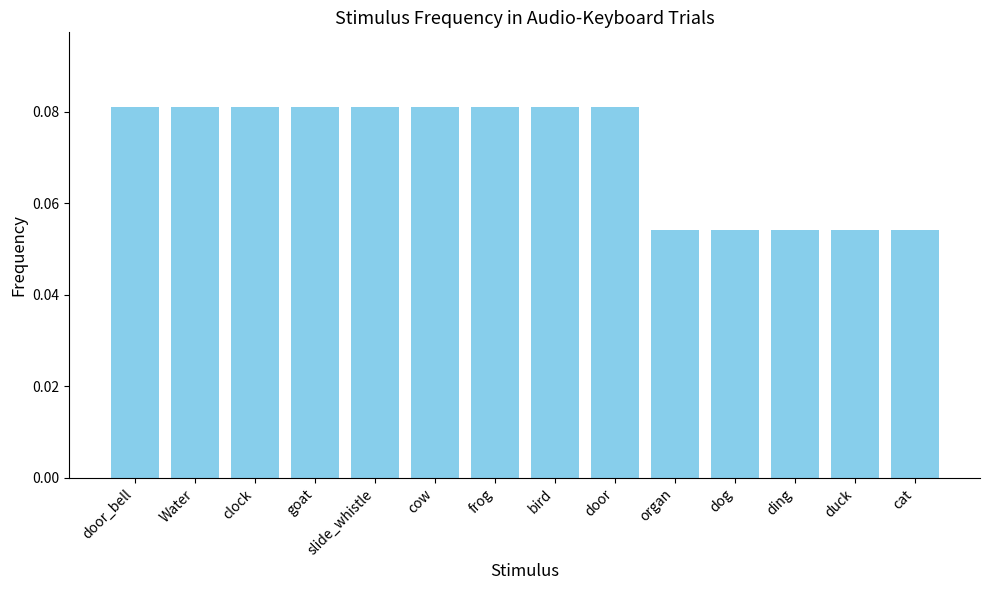

Between clock and duck, which is larger?

clock